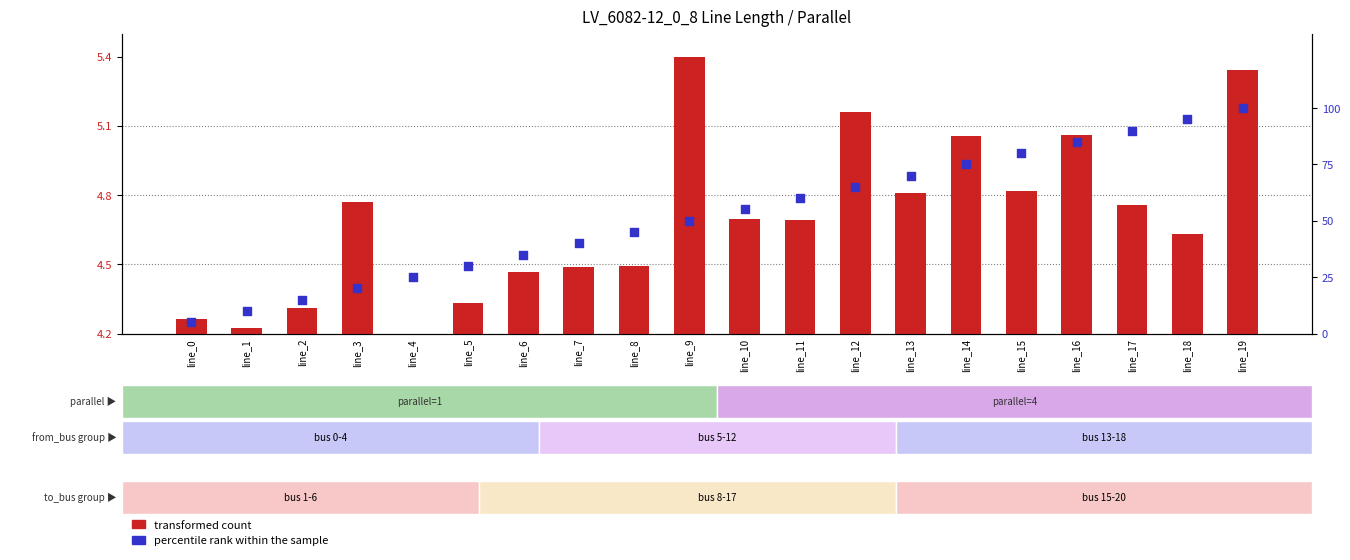

Is the value of transformed count at line_11 greater than the value of percentile rank within the sample at line_17?

No